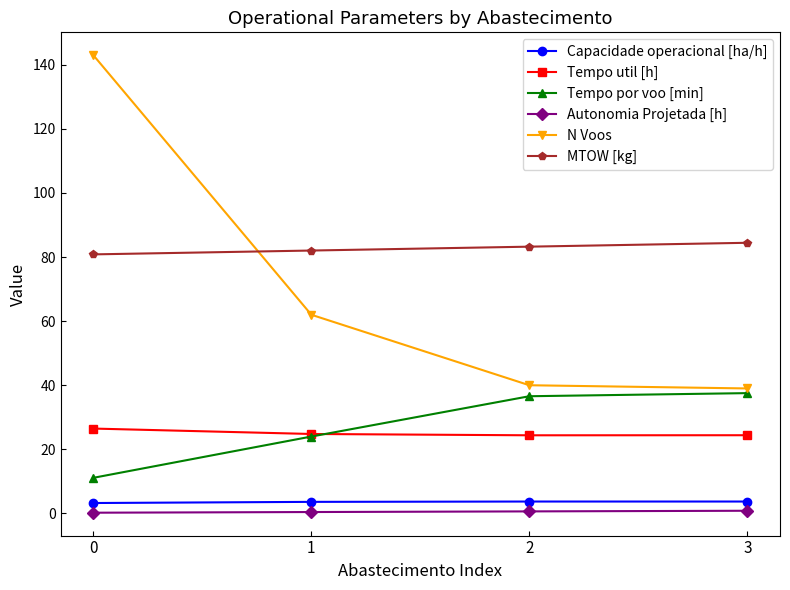

What is the difference between the Tempo util [h] values at 3 and 0?

2.1